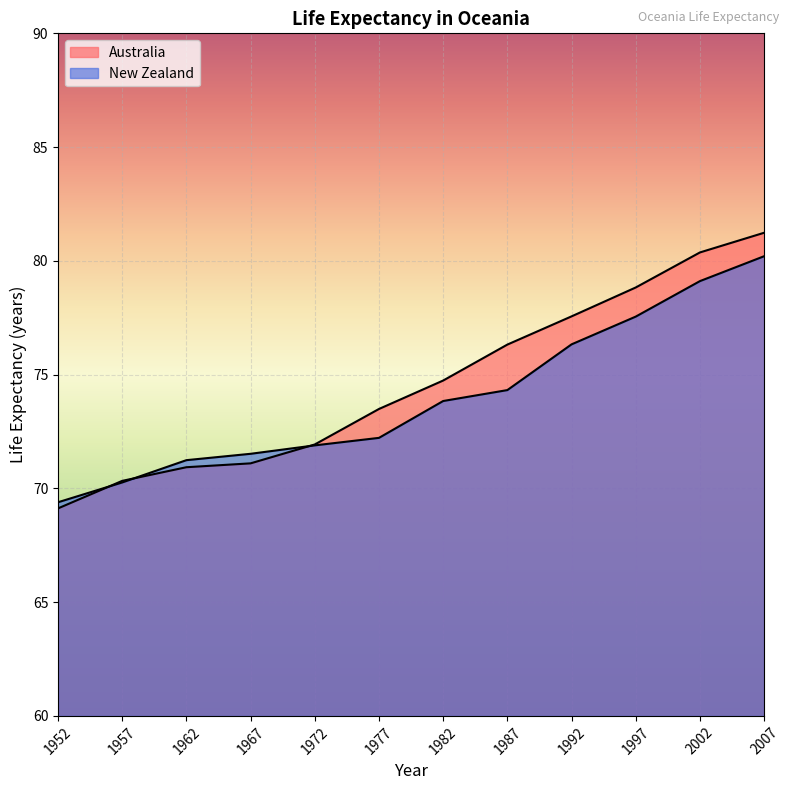

Between 2007 and 1952, which is larger?

2007